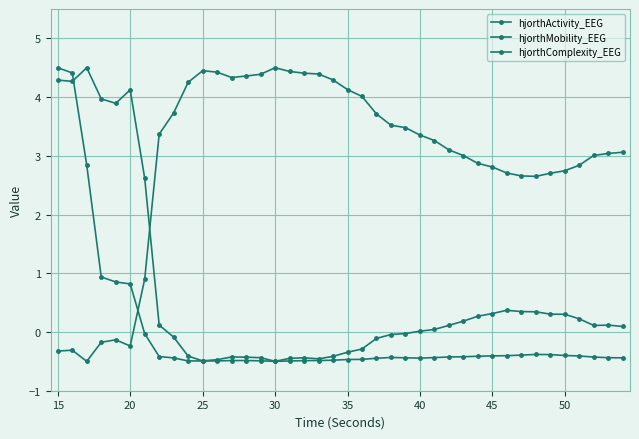

How many series are shown in this chart?

3